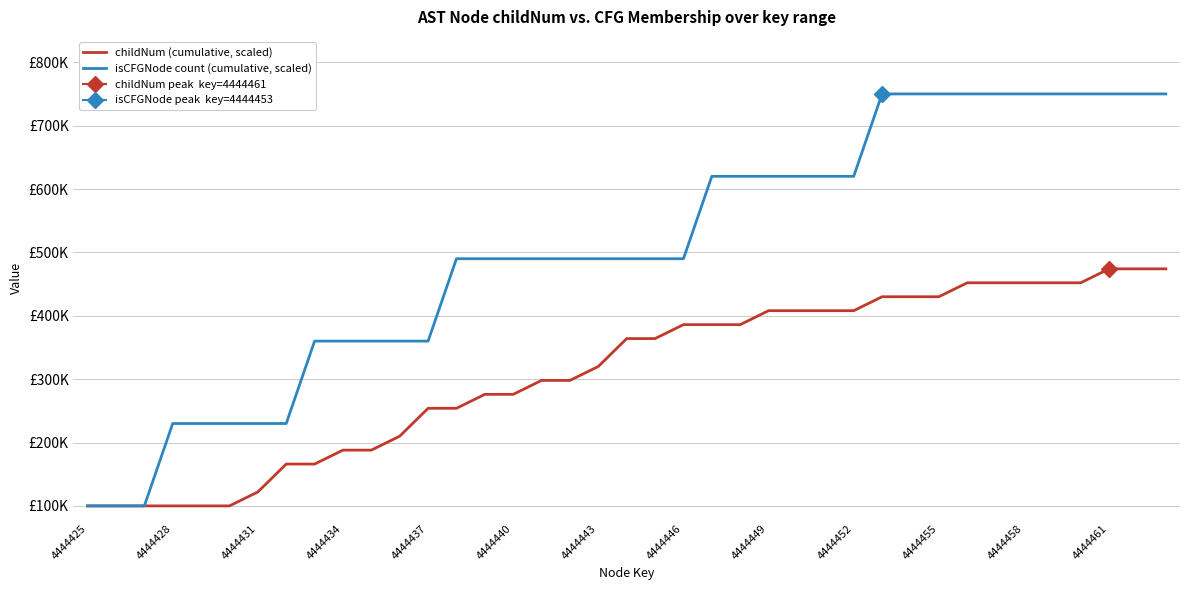

What is the lowest value of the isCFGNode count (cumulative, scaled) series?

100000